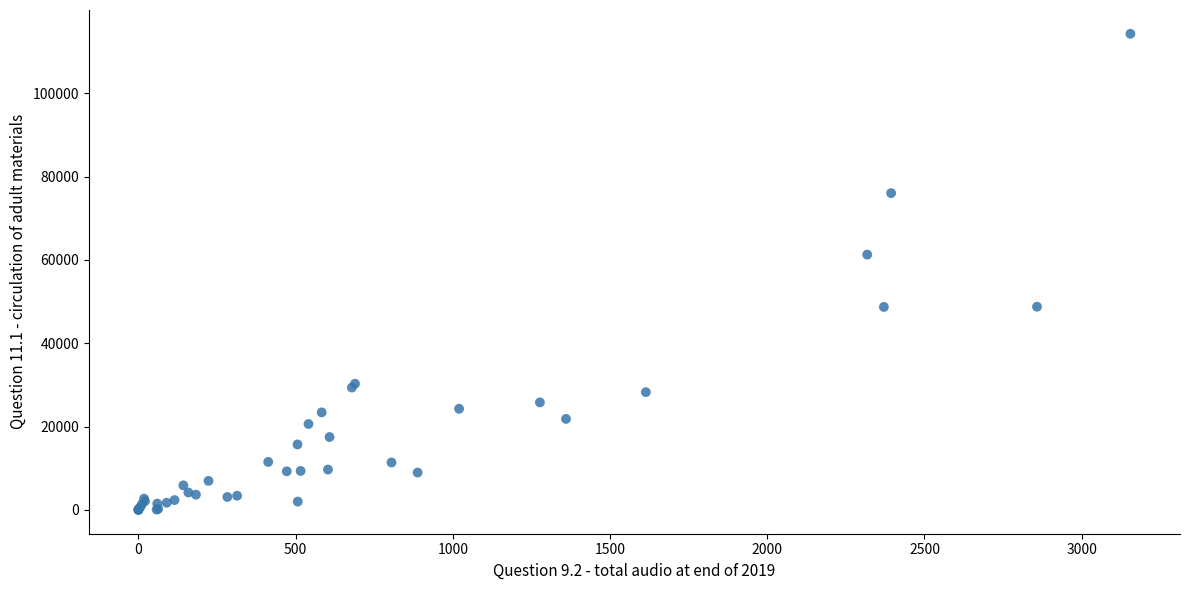

What Y value in the scatter plot is closest to 57126?

61268